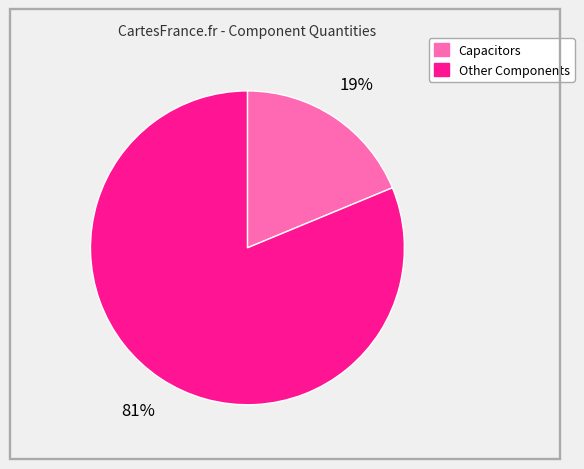

Is there a majority slice in this chart?

Yes